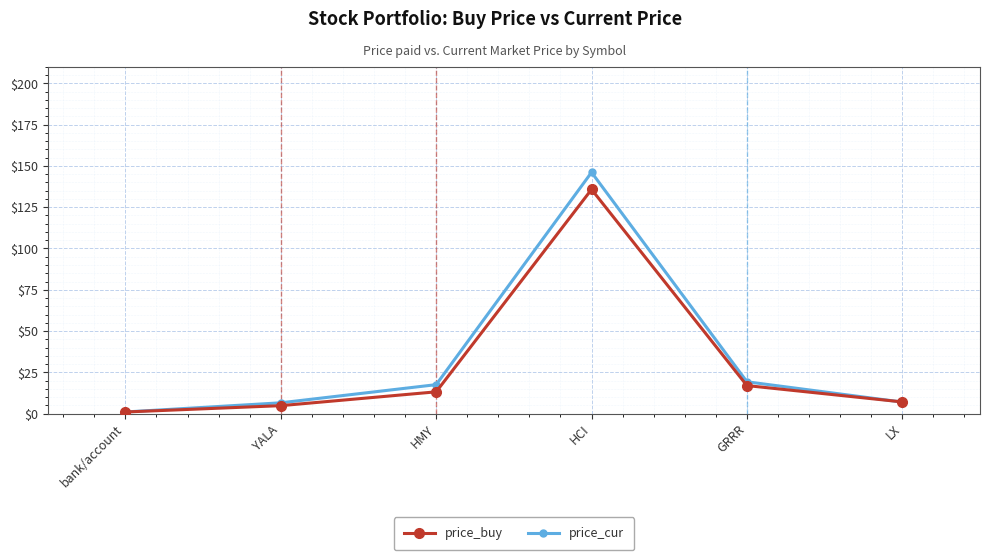

In price_cur, how many points are higher than both neighbors (excluding endpoints)?

1